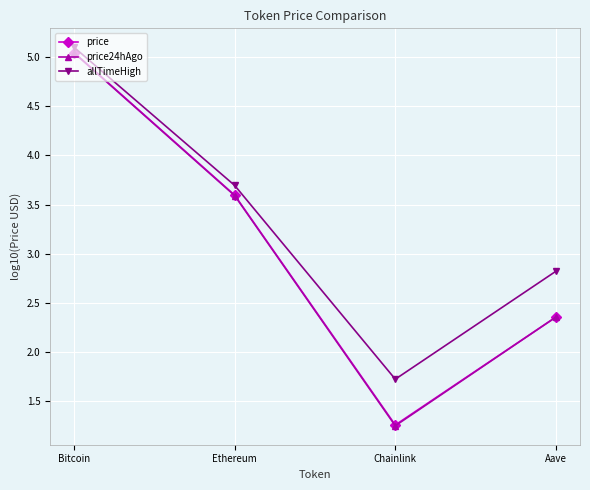

What position from the right is Chainlink?

2